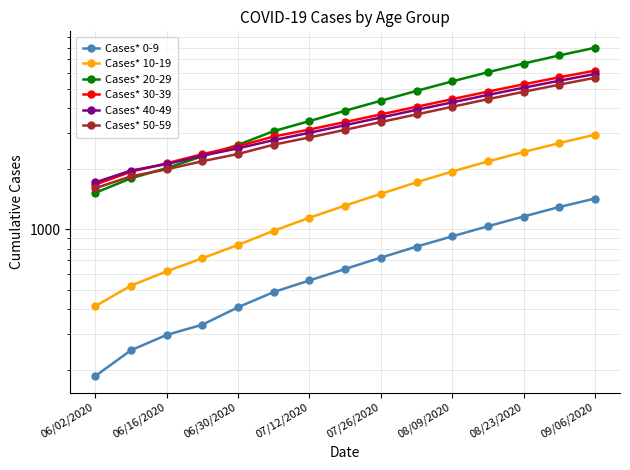

Reading left to right, transcribe all the data shown in this chart.

Cases* 0-9: 186	250	298	335	409	487	556	634	722	819	921	1034	1156	1289	1420
Cases* 10-19: 414	524	617	717	835	982	1140	1310	1498	1710	1935	2171	2419	2680	2950
Cases* 20-29: 1516	1790	2013	2303	2625	3073	3446	3880	4350	4870	5430	6030	6660	7310	7980
Cases* 30-39: 1666	1930	2125	2359	2585	2889	3129	3410	3720	4060	4430	4830	5250	5690	6140
Cases* 40-49: 1708	1956	2107	2320	2522	2773	3015	3290	3590	3920	4270	4650	5050	5470	5910
Cases* 50-59: 1598	1831	1984	2177	2365	2631	2859	3120	3410	3720	4060	4430	4820	5230	5660